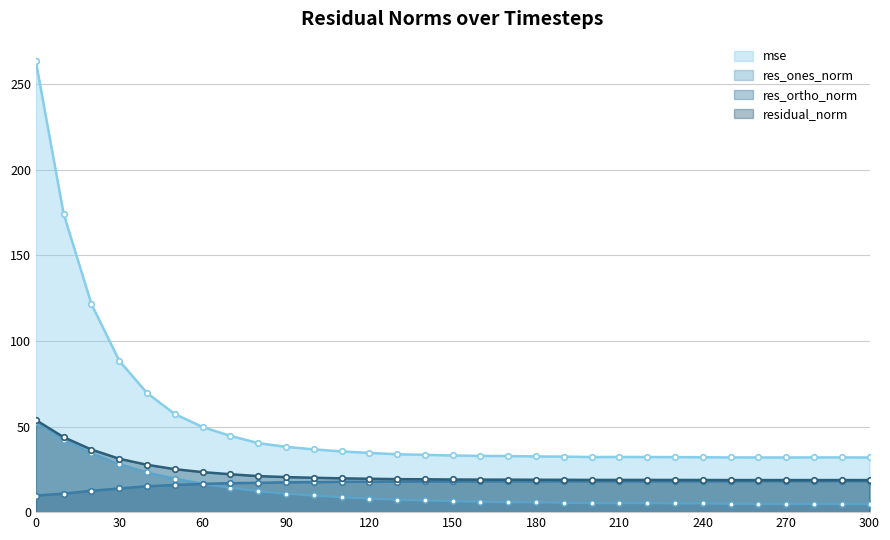

In mse, how many points are lower than both neighbors (excluding endpoints)?

2